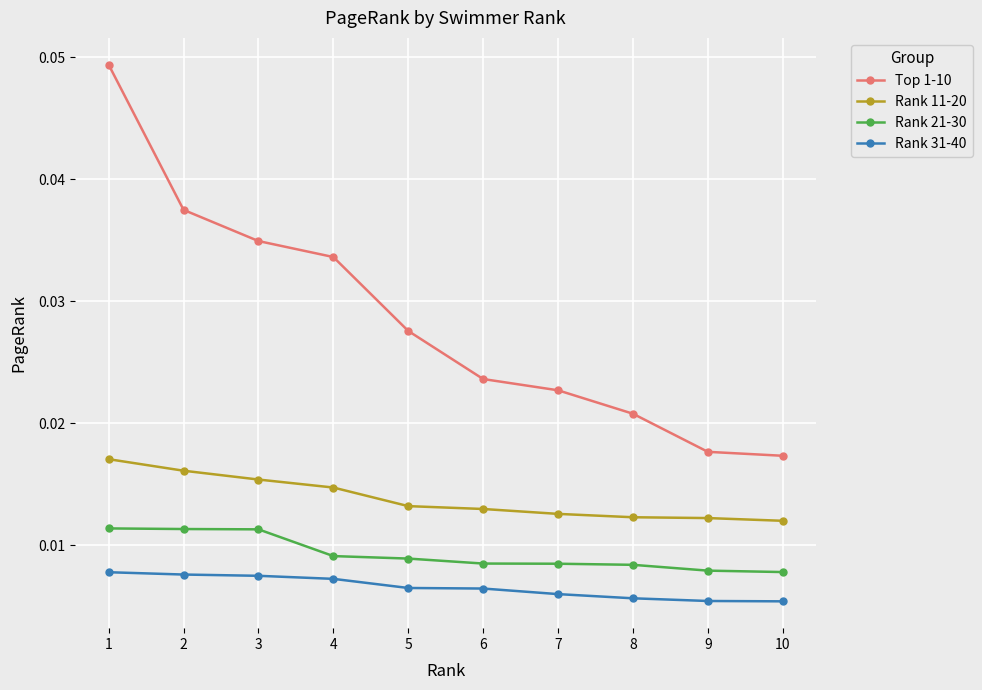

True or false: Rank 11-20 and Top 1-10 cross at least once.

False